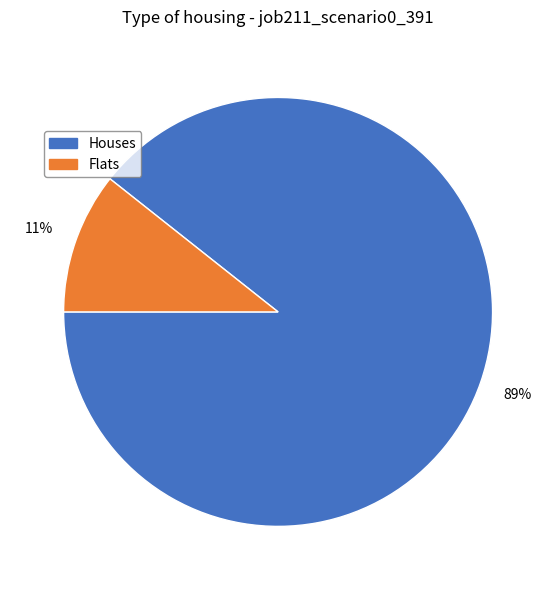

Does any single category account for the majority?

Yes